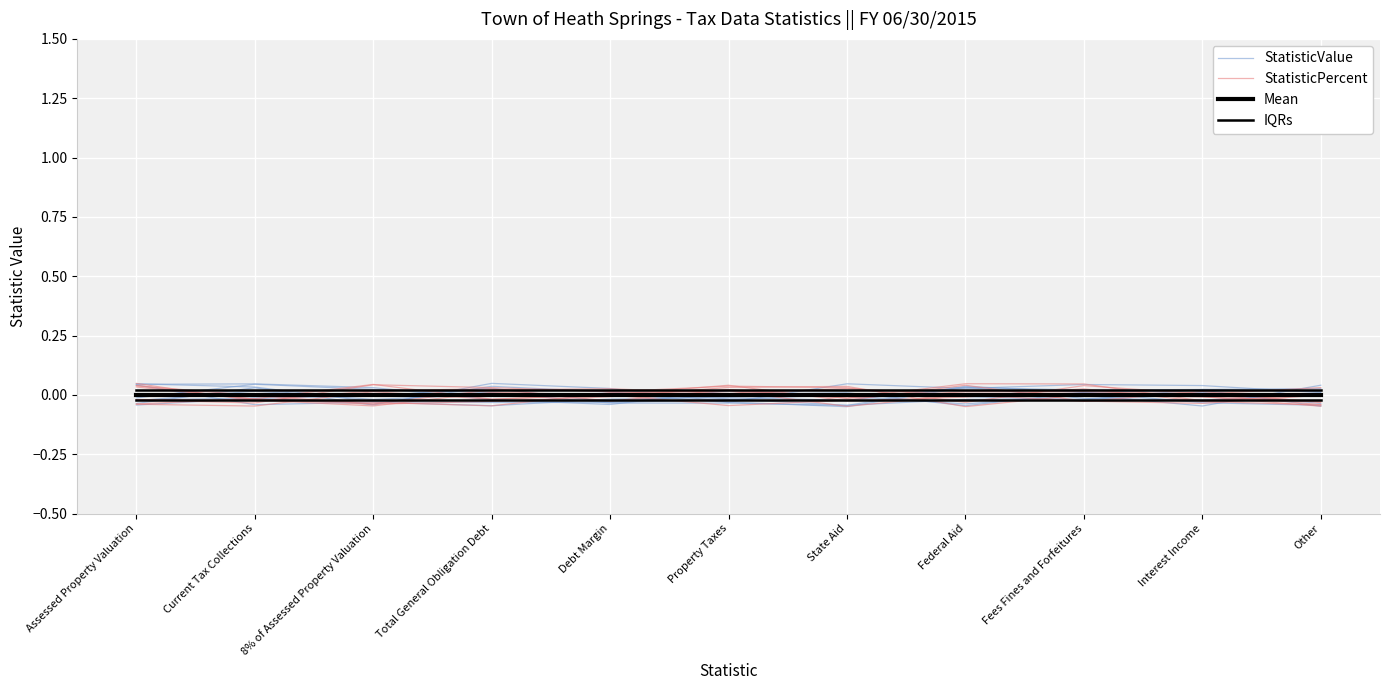

What position from the left is Property Taxes?

6